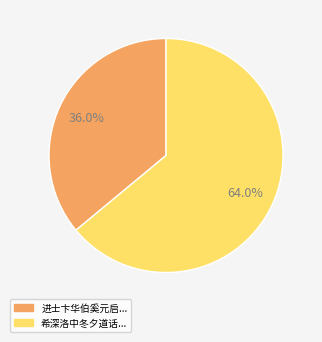

Is there a majority slice in this chart?

Yes